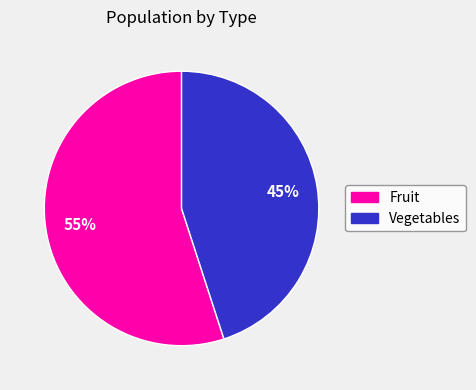

What percentage is the Vegetables slice, to the nearest percent?

45%